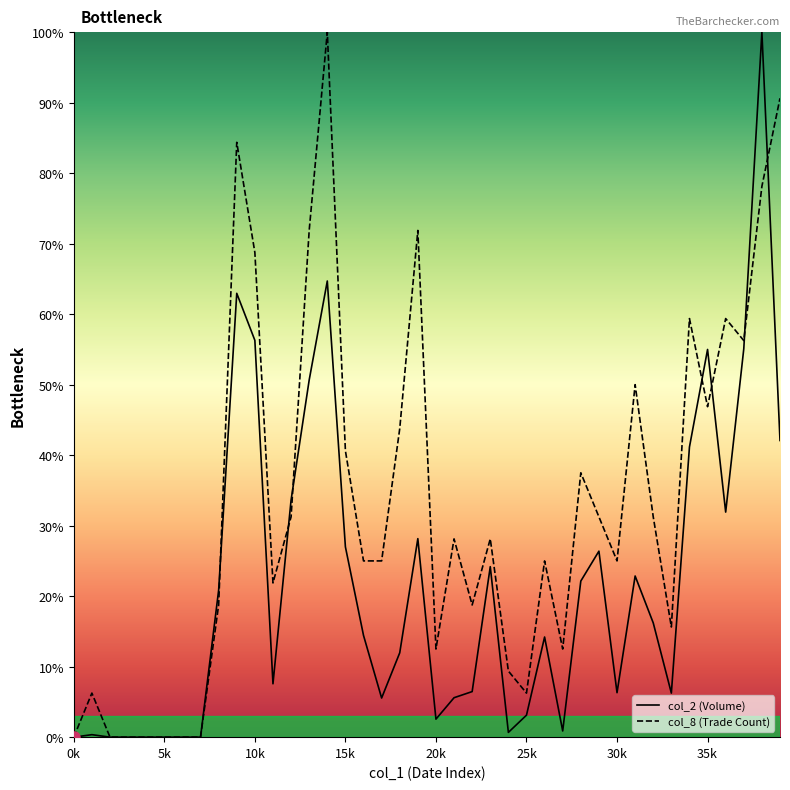

After their last crossing, which series has the higher values: col_2 or col_8?

col_8